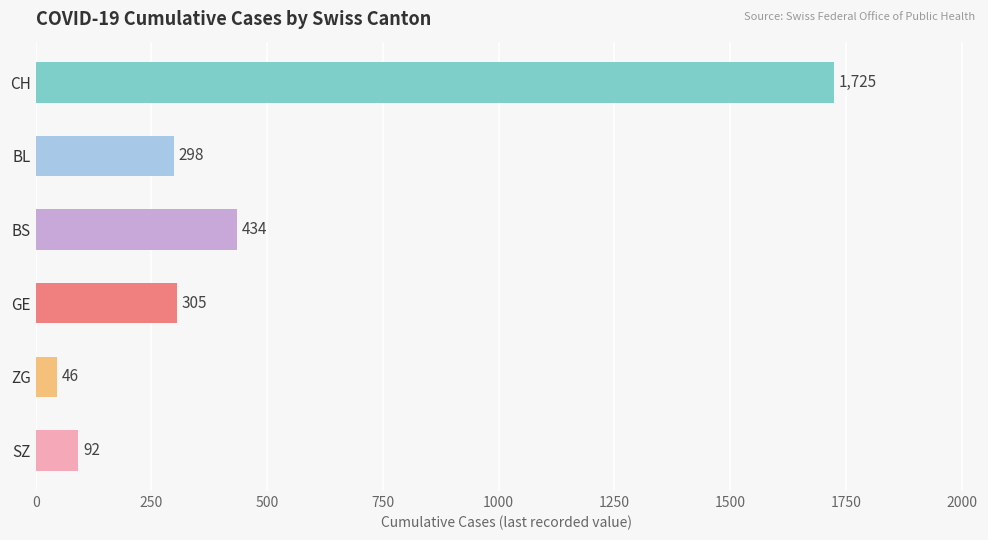

How many distinct data groups are displayed?

6